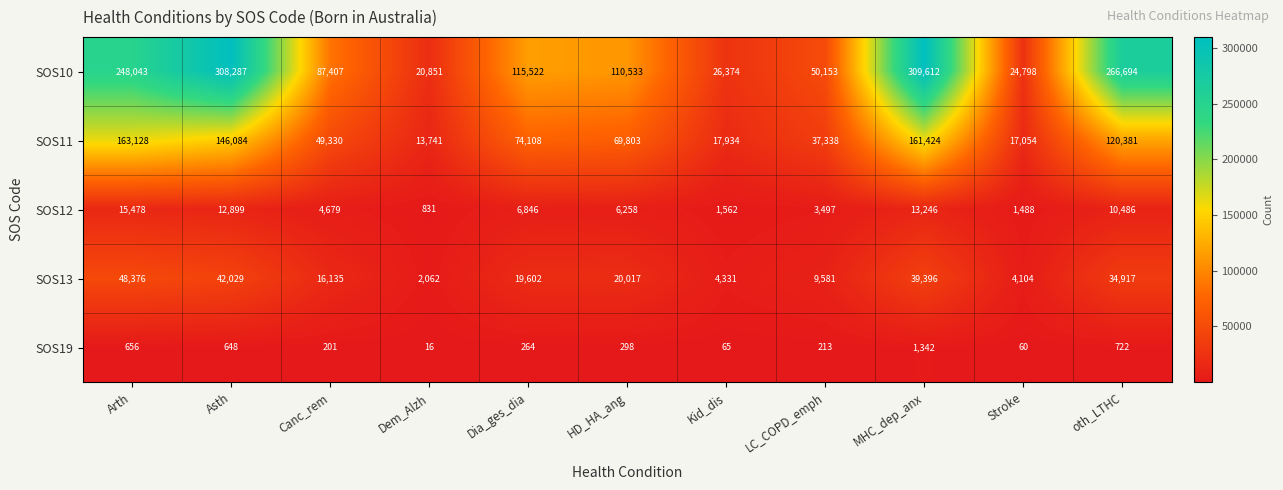

Which series has the largest total across all categories?

SOS10